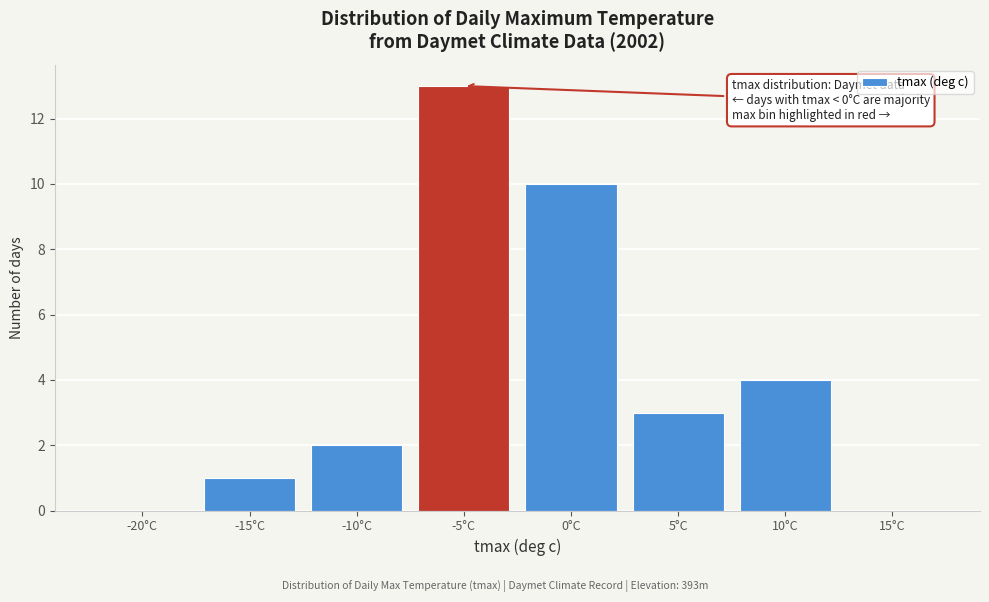

Reading left to right, list all the values displayed in this chart.

-20°C=0	-15°C=1	-10°C=2	-5°C=13	0°C=10	5°C=3	10°C=4	15°C=0